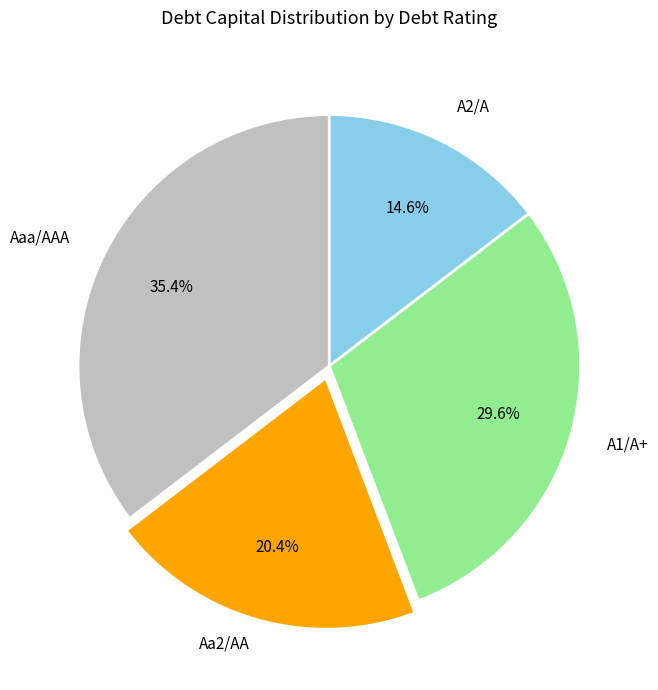

Does any single category account for the majority?

No